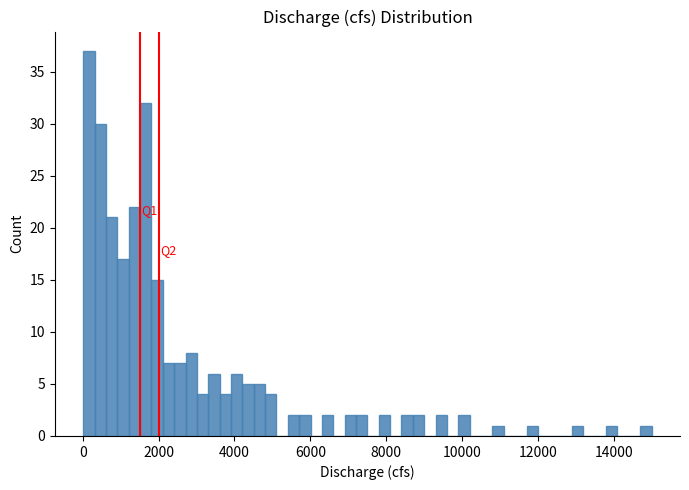

Read against the x-axis, roughly where is the centre of the tallest bar?

200